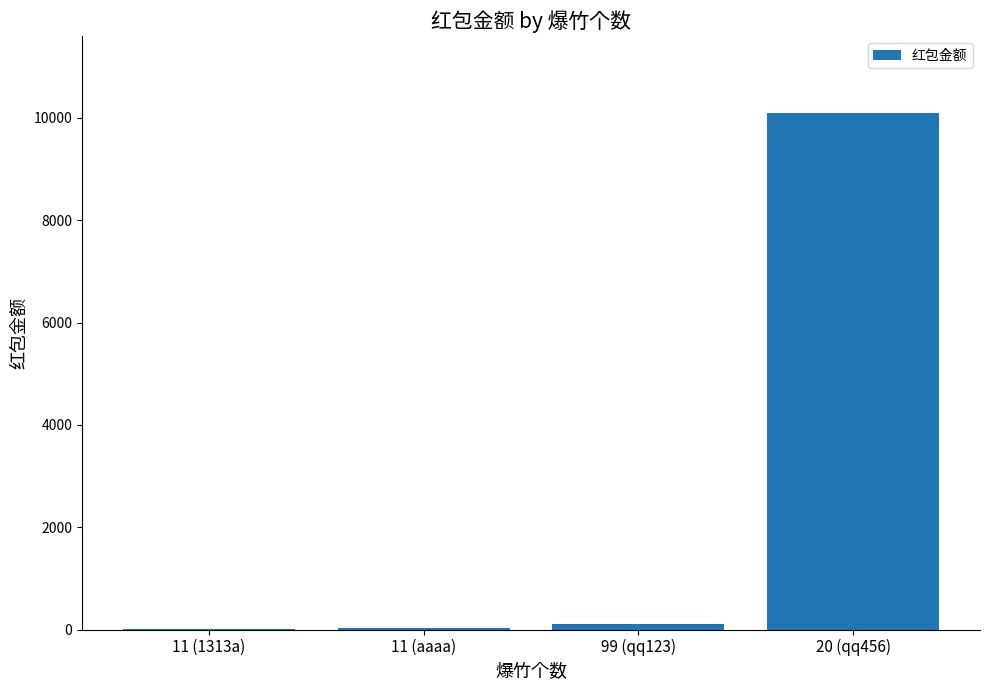

The chart shows a value of 14622.2 at 20 (qq456). True or false?

False